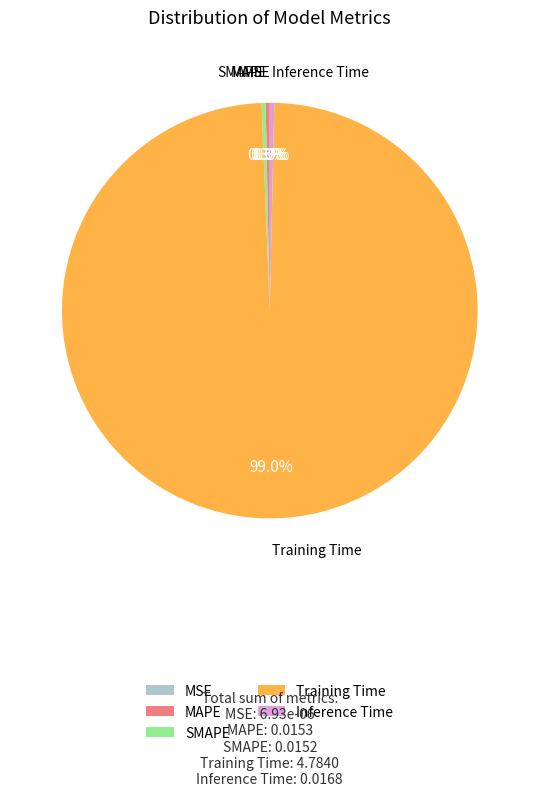

Which category has the biggest portion of the pie?

Training Time